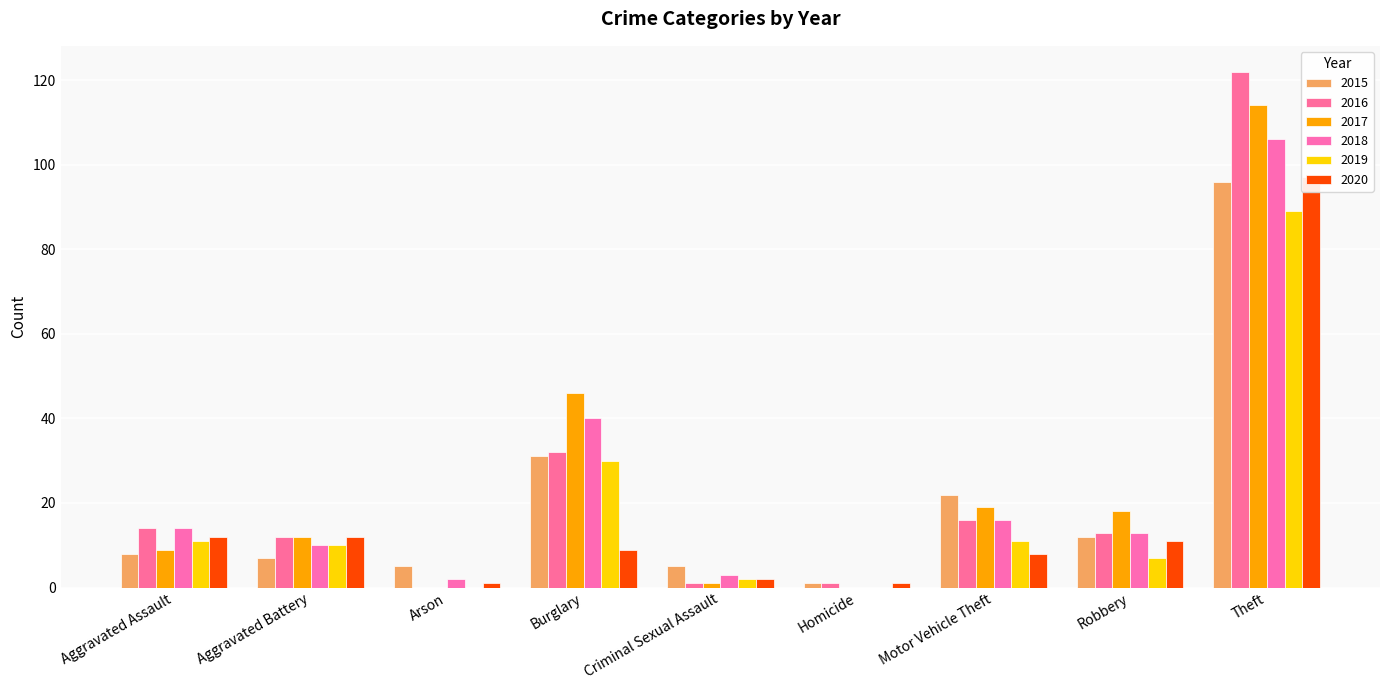

At which category does the chart reach its minimum across all series?

Arson